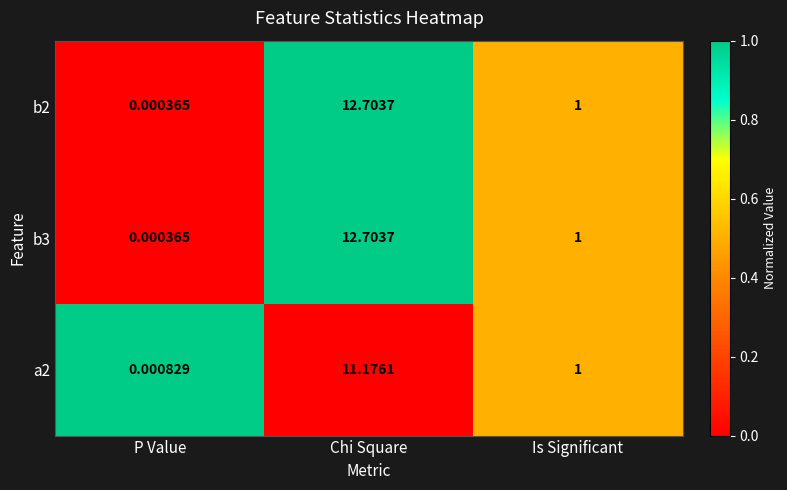

List the labels in order of b2 value, largest first.

Chi Square, Is Significant, P Value